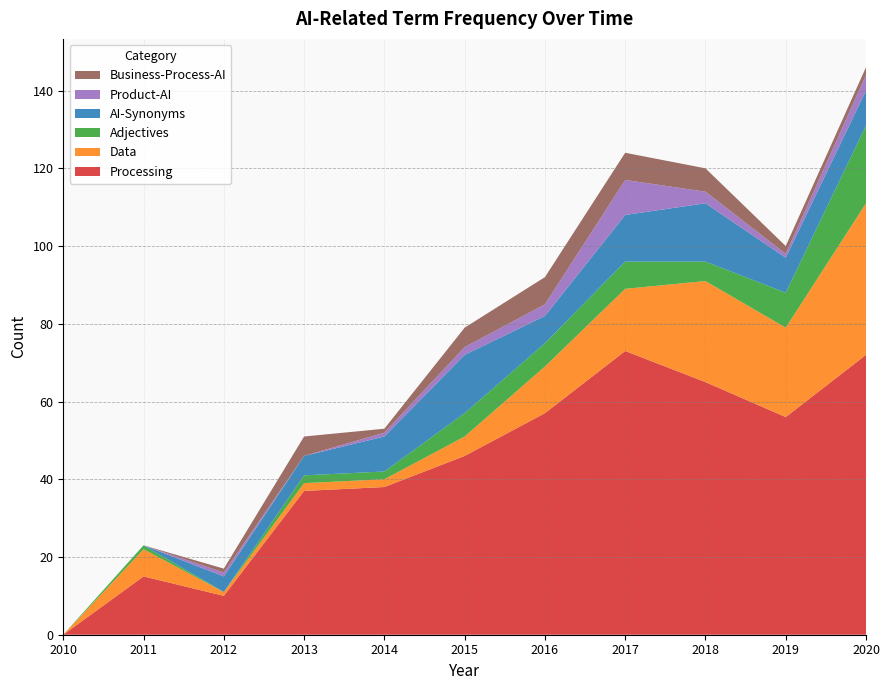

Reading left to right, list all the values displayed in this chart.

Processing: 2010=0	2011=15	2012=10	2013=37	2014=38	2015=46	2016=57	2017=73	2018=65	2019=56	2020=72
Data: 2010=0	2011=7	2012=1	2013=2	2014=2	2015=5	2016=12	2017=16	2018=26	2019=23	2020=39
Adjectives: 2010=0	2011=1	2012=0	2013=2	2014=2	2015=6	2016=6	2017=7	2018=5	2019=9	2020=20
AI-Synonyms: 2010=0	2011=0	2012=4	2013=5	2014=9	2015=15	2016=7	2017=12	2018=15	2019=9	2020=9
Product-AI: 2010=0	2011=0	2012=1	2013=0	2014=1	2015=2	2016=3	2017=9	2018=3	2019=1	2020=4
Business-Process-AI: 2010=0	2011=0	2012=1	2013=5	2014=1	2015=5	2016=7	2017=7	2018=6	2019=2	2020=2